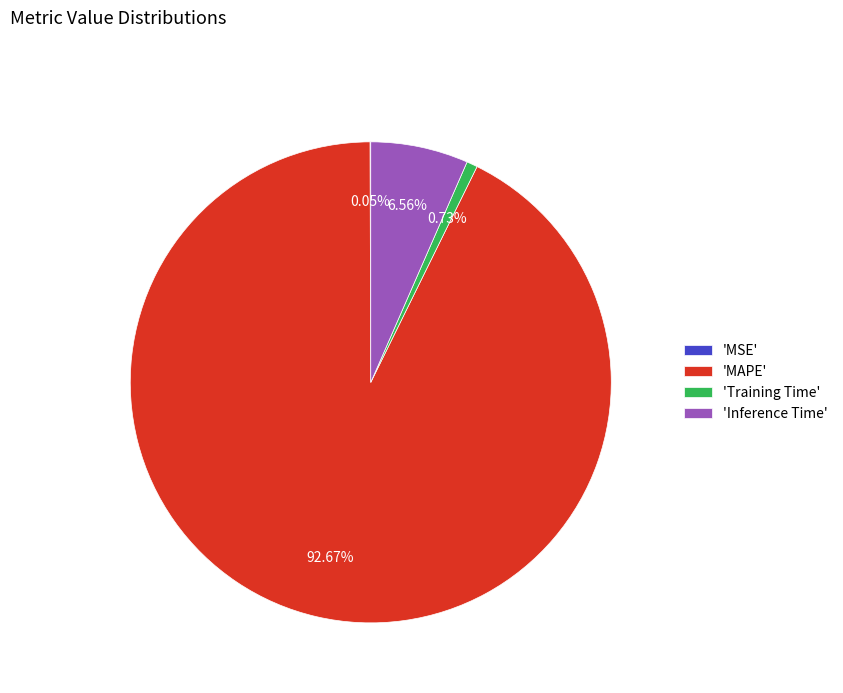

Which slice represents more than half of the pie?

'MAPE'